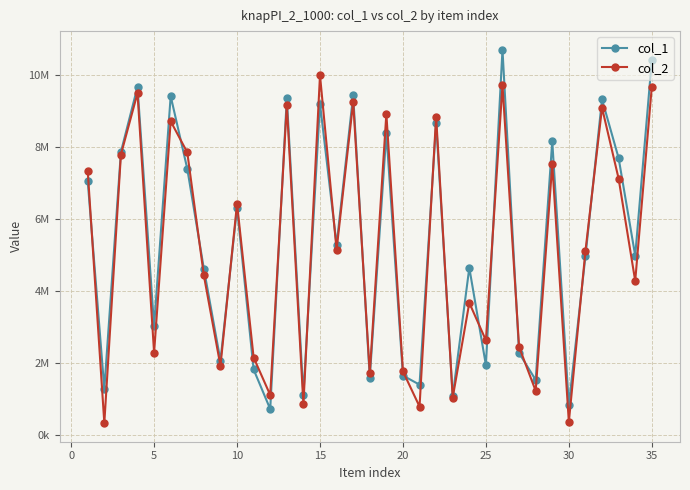

Does the chart display data point markers on the line(s)?

Yes